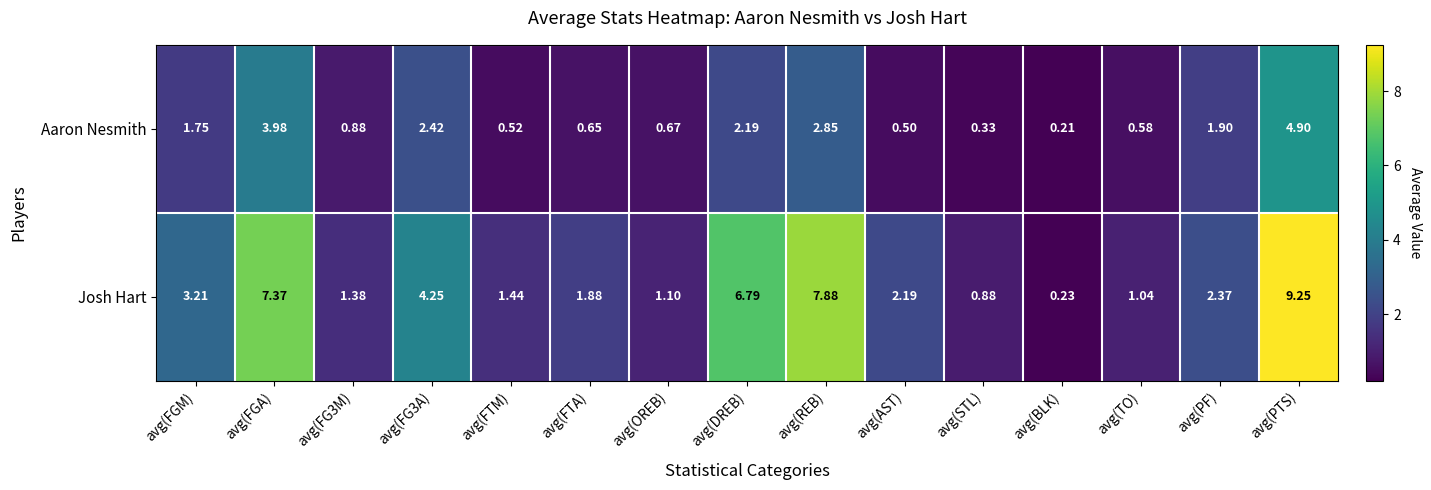

Between avg(REB) and avg(STL), which series saw the biggest shift?

Josh Hart